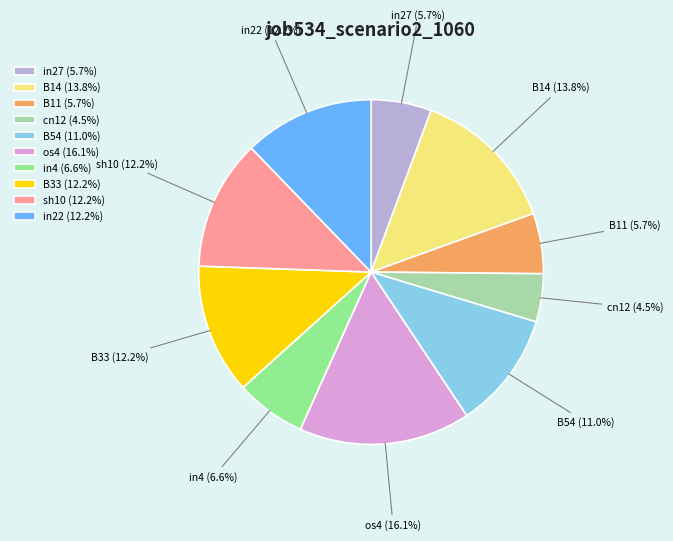

Is the sum of os4 and B33 greater than half?

No